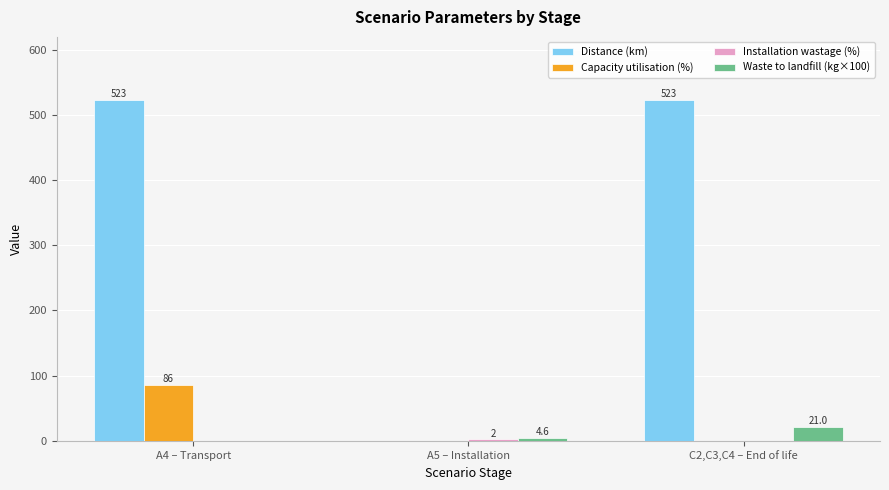

What is the total value across all series at C2,C3,C4 – End of life?

544.0